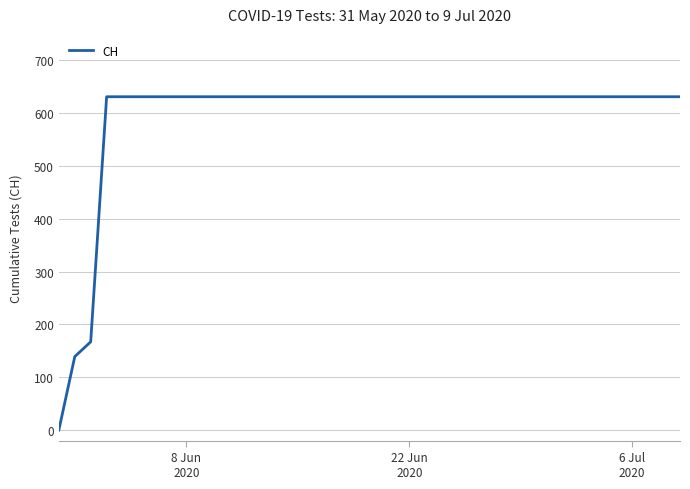

What is the greatest value displayed?

631